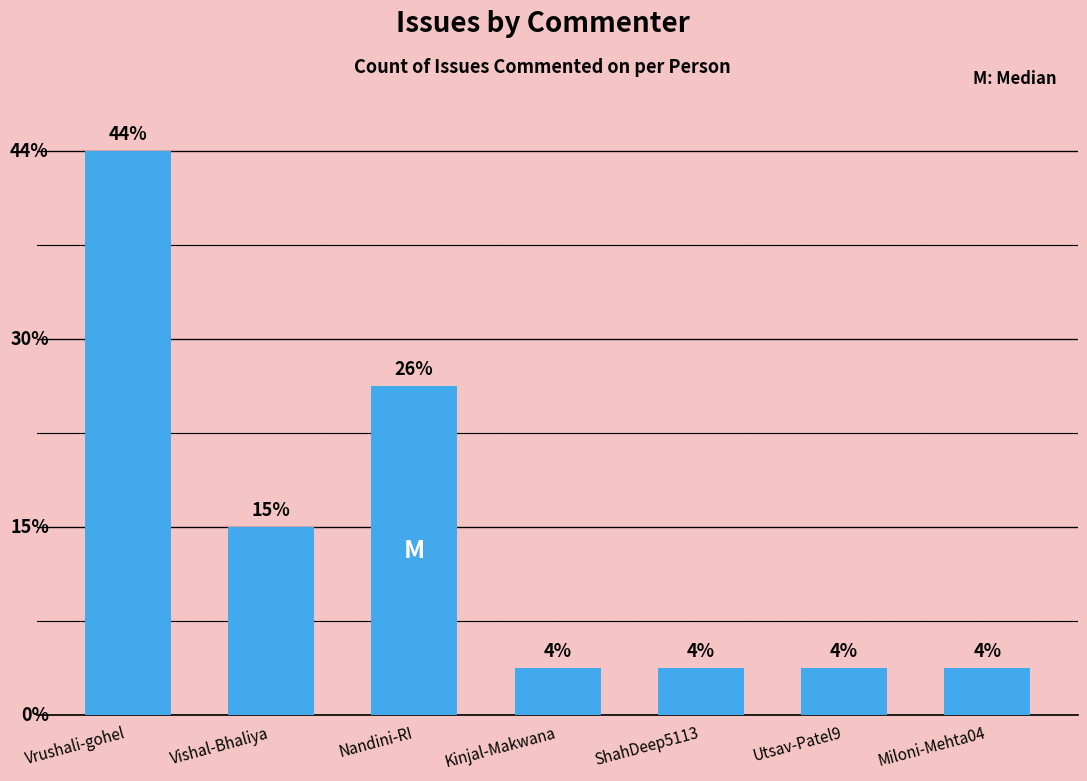

Are the bars horizontal?

No